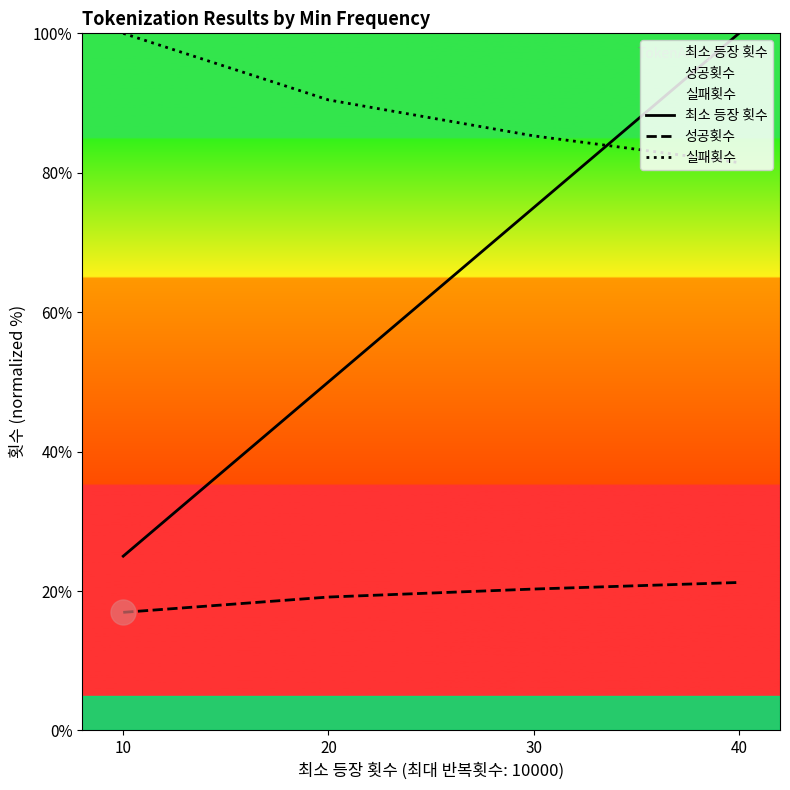

How many 최소 등장 횟수 values are between 50 and 100?

3